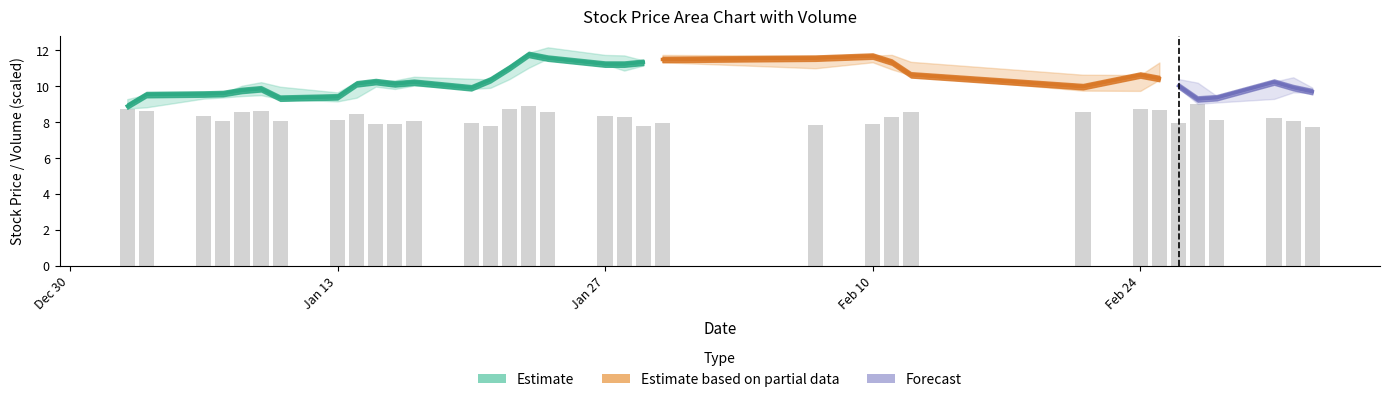

What is the difference between the second highest and minimum values?

1.2